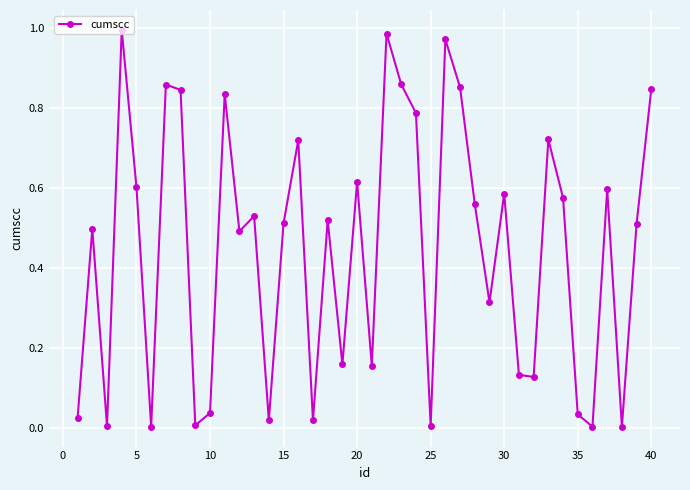

Count the number of data series in this chart.

1